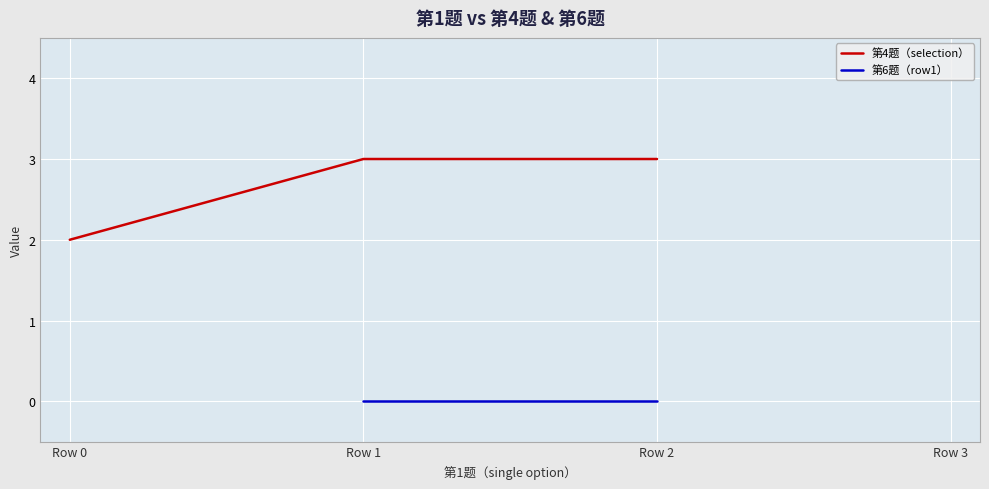

True or false: 第4题（selection） has a value of 2 at Row 0.

True